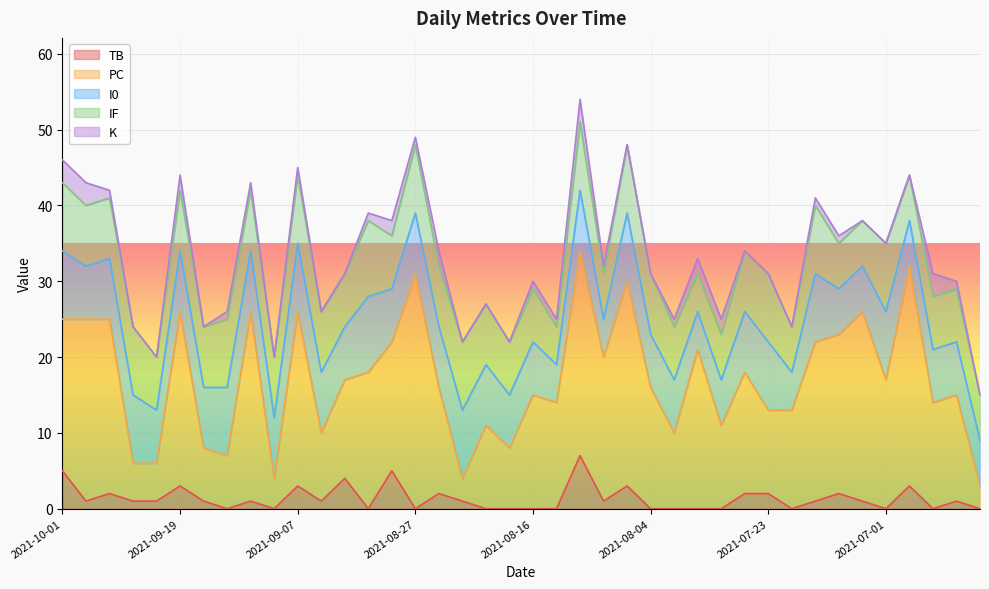

What is the sum of the PC values at 2021-08-04 and 2021-08-09?

35